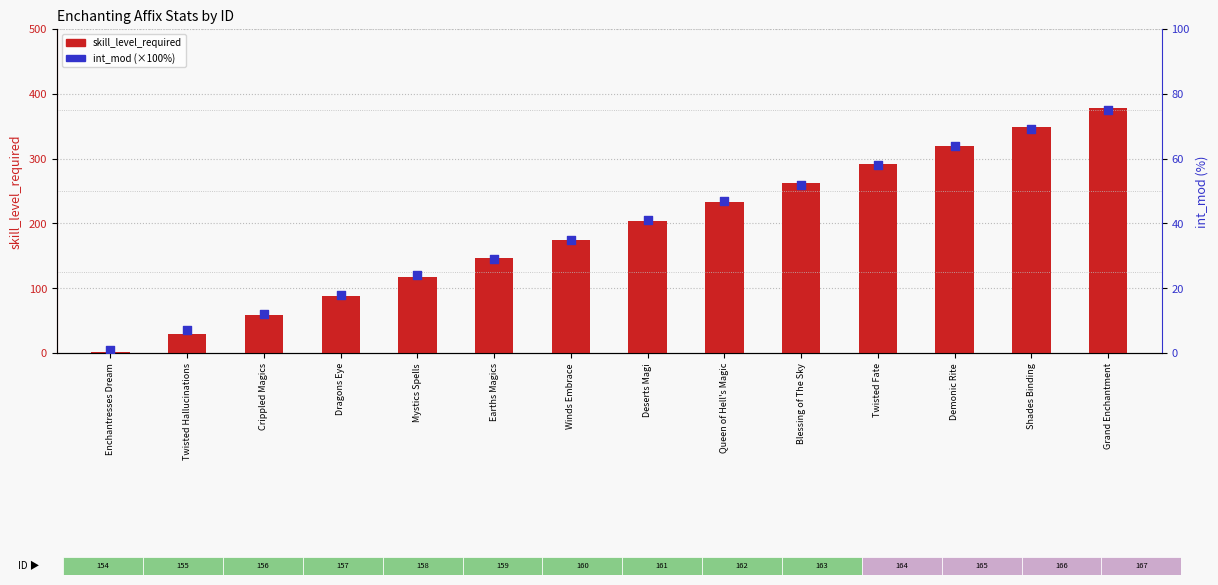

At which category is the sum across all series the highest?

Grand Enchantment